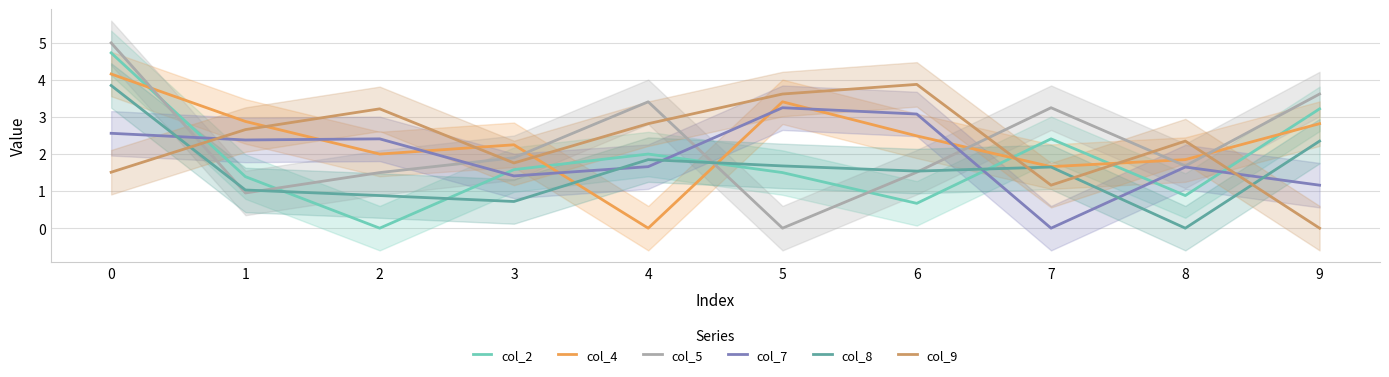

True or false: col_5 and col_7 cross at least once.

True